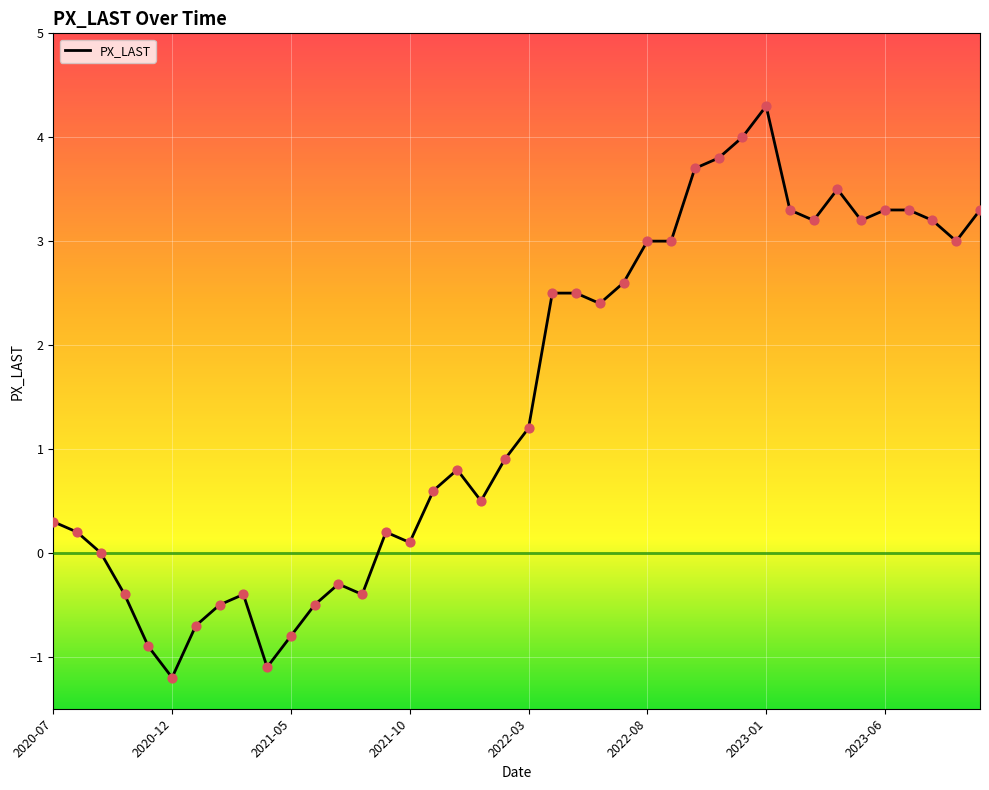

What is the smallest value displayed?

-1.2